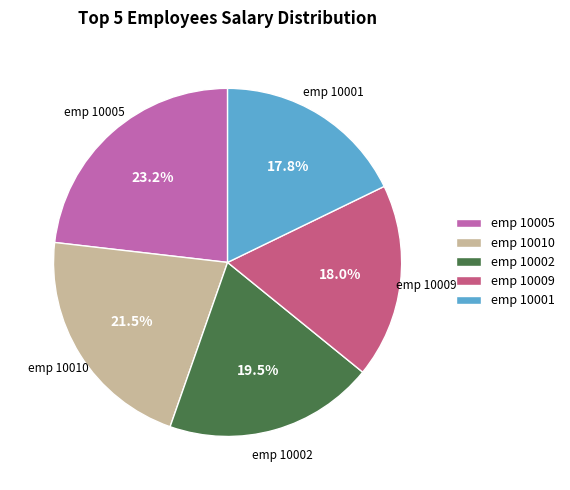

What percentage do emp 10010 and emp 10001 together represent?

39.3%